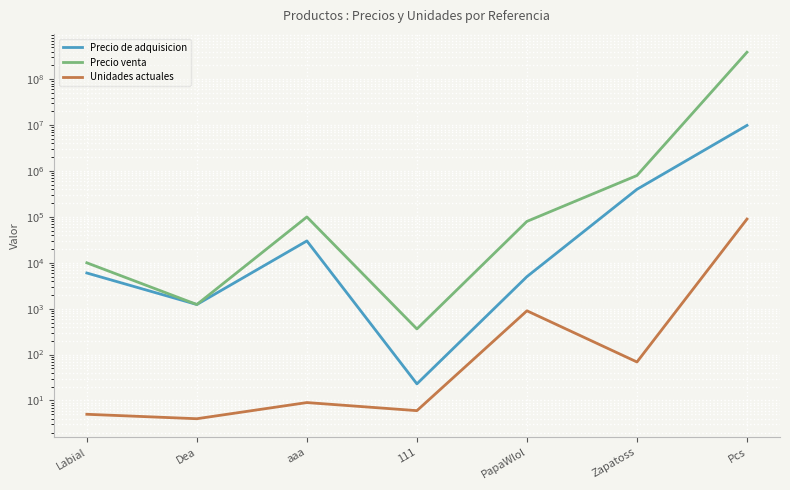

Rank the series at 111 from lowest to highest value.

Unidades actuales, Precio de adquisicion, Precio venta